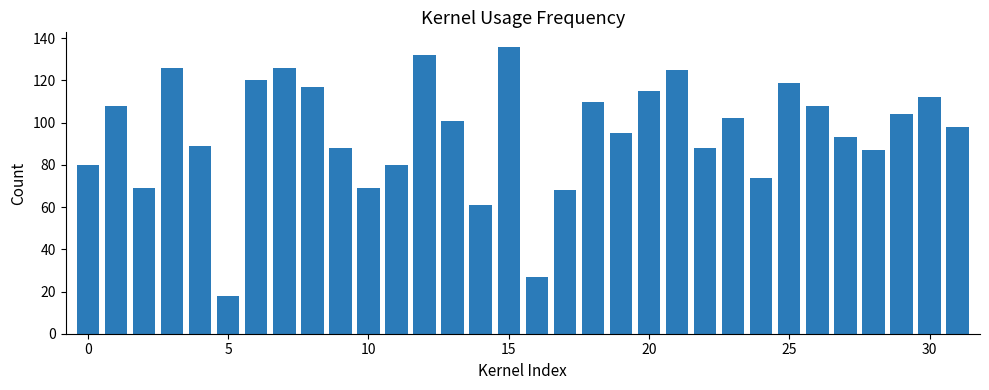

What is the minimum value shown in the chart?

18